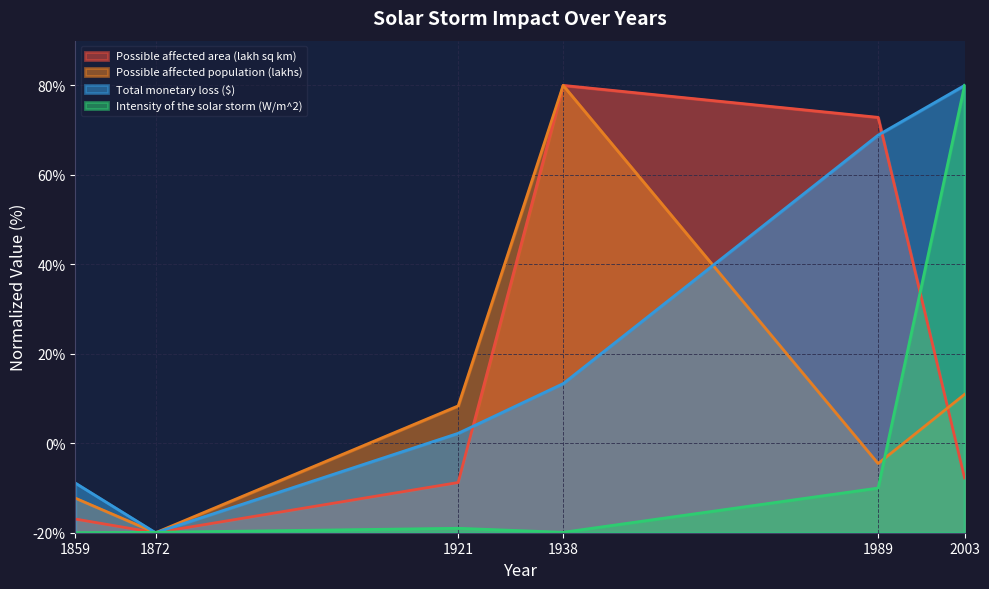

Which series ends up on top after the final intersection of Total monetary loss ($) and Possible affected population (lakhs)?

Total monetary loss ($)